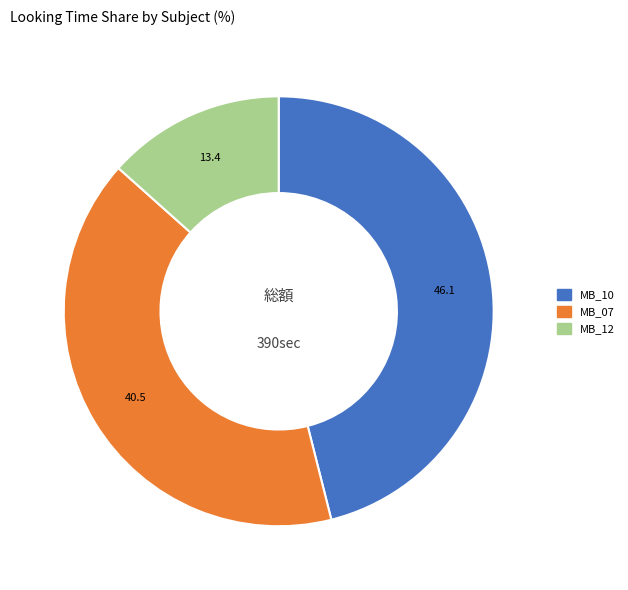

Does any single category account for the majority?

No